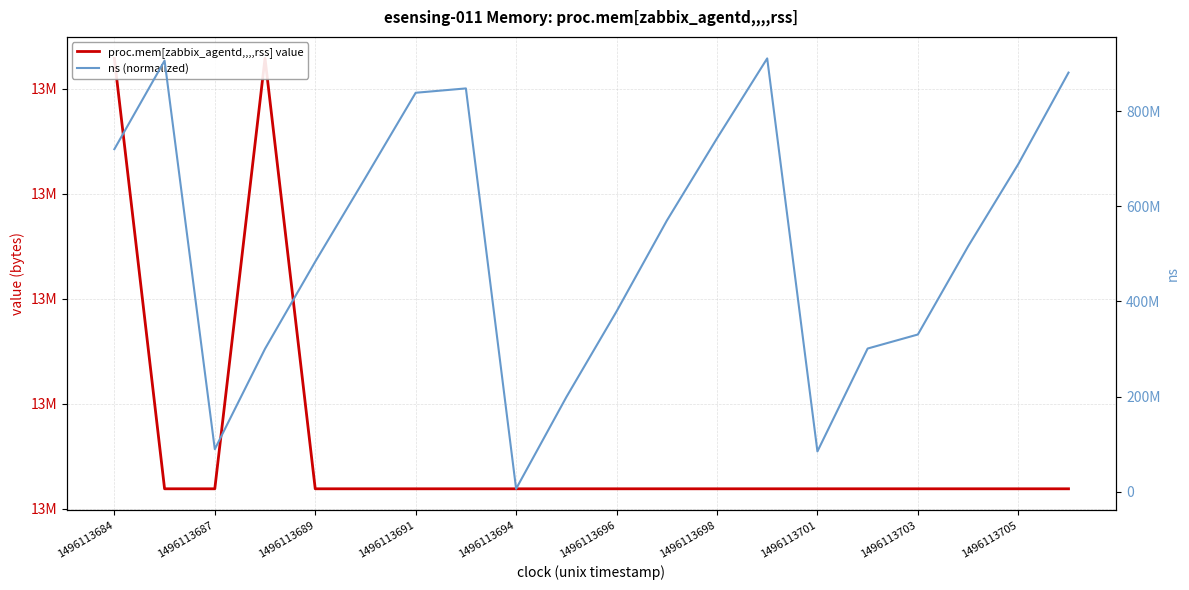

The proc.mem[zabbix_agentd,,,,rss] value series shows 13320192 at 11. True or false?

True